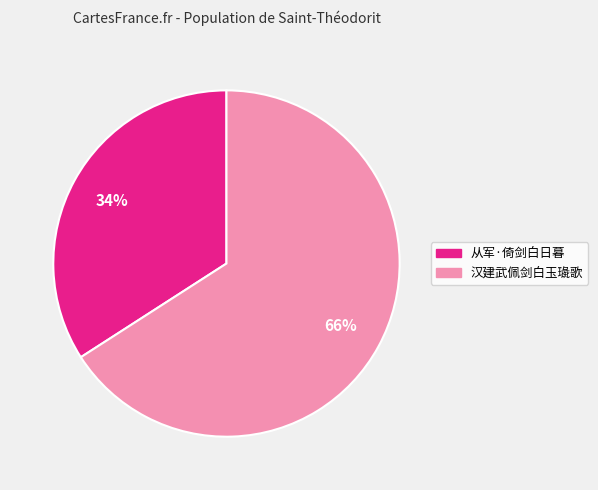

What is the majority slice?

汉建武佩剑白玉璏歌